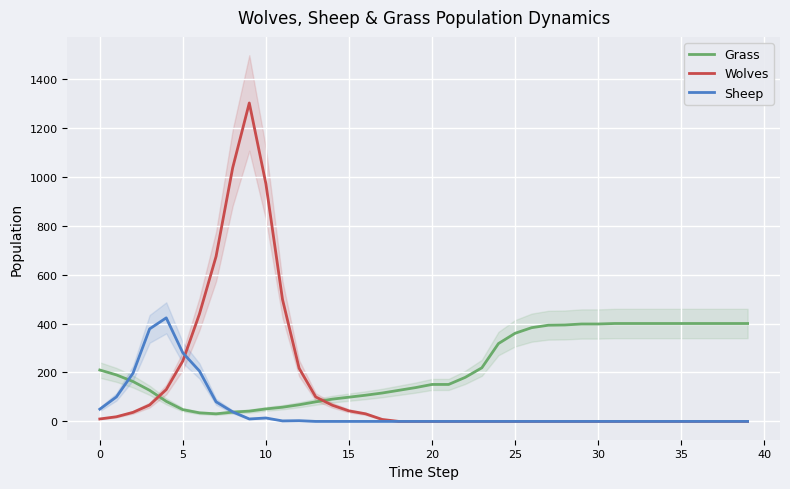

The value of Grass at 27 is 141. True or false?

False